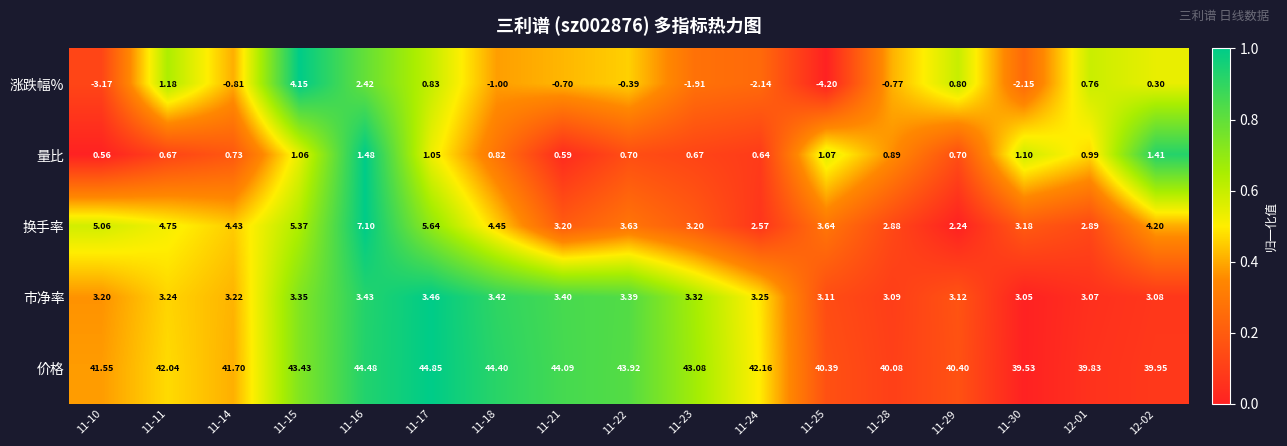

List the series in order of their peak value, lowest first.

量比, 市净率, 涨跌幅%, 换手率, 价格